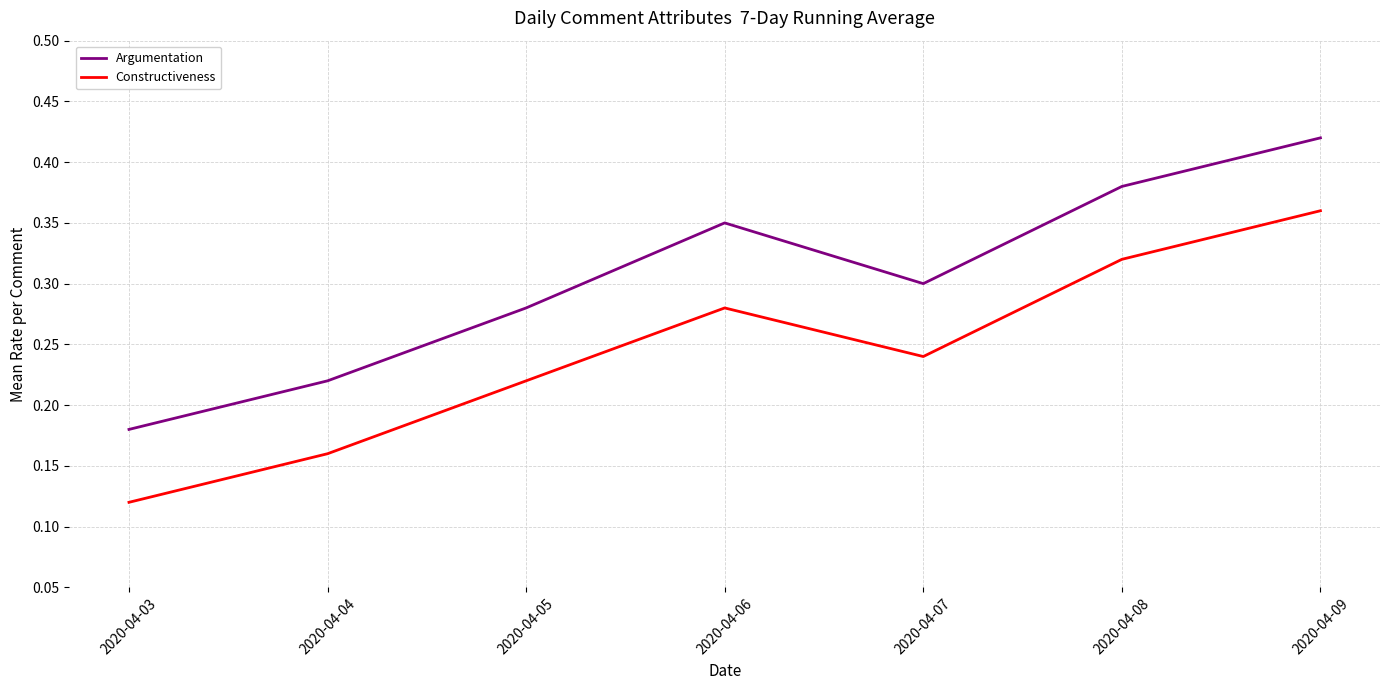

How many categories are shown in the chart?

7